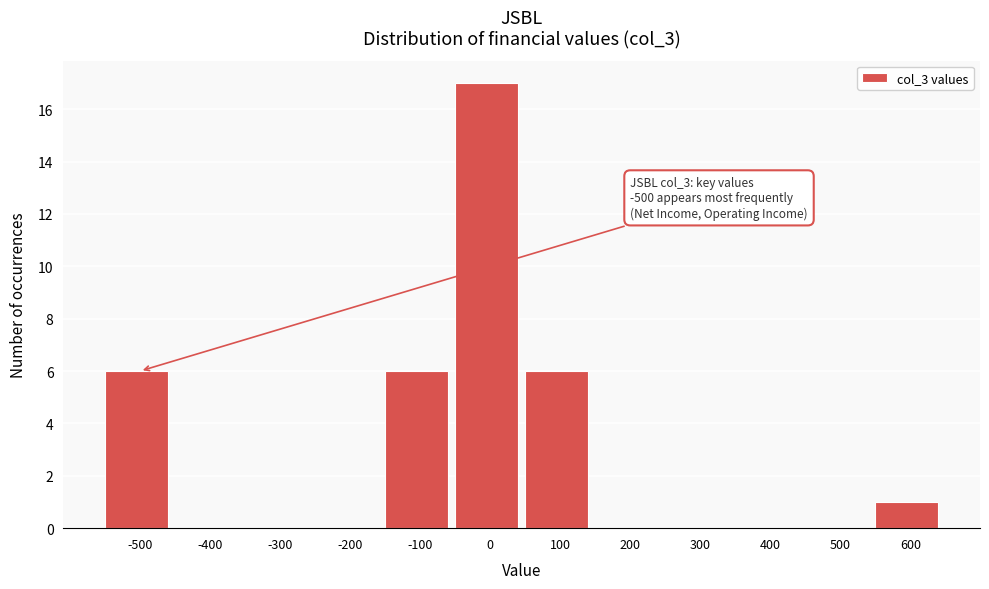

Which range on the x-axis has the tallest bar?

-50 to 50